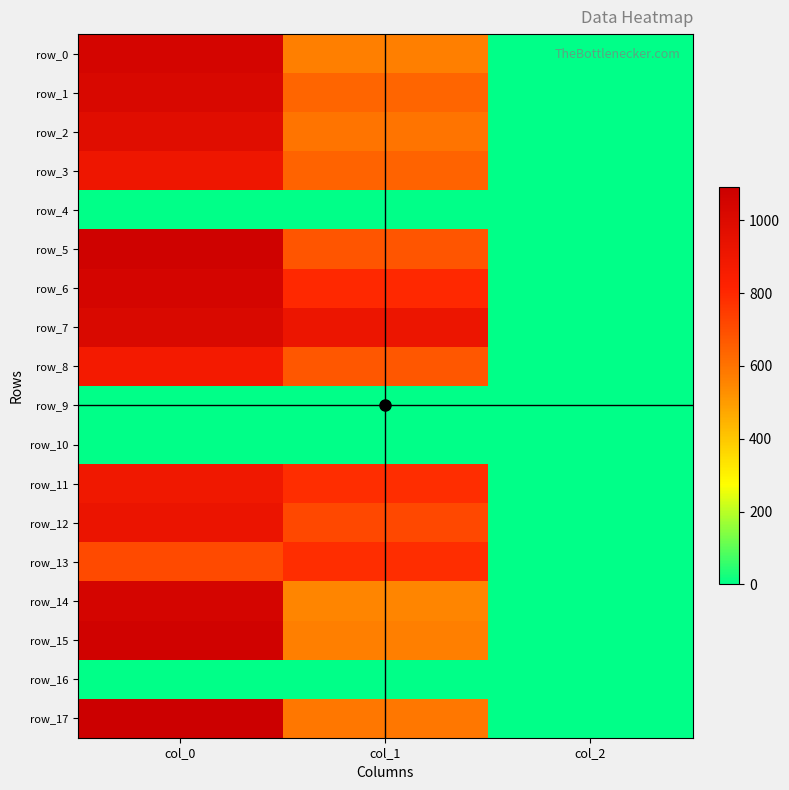

Which series has the largest total across all categories?

row_7